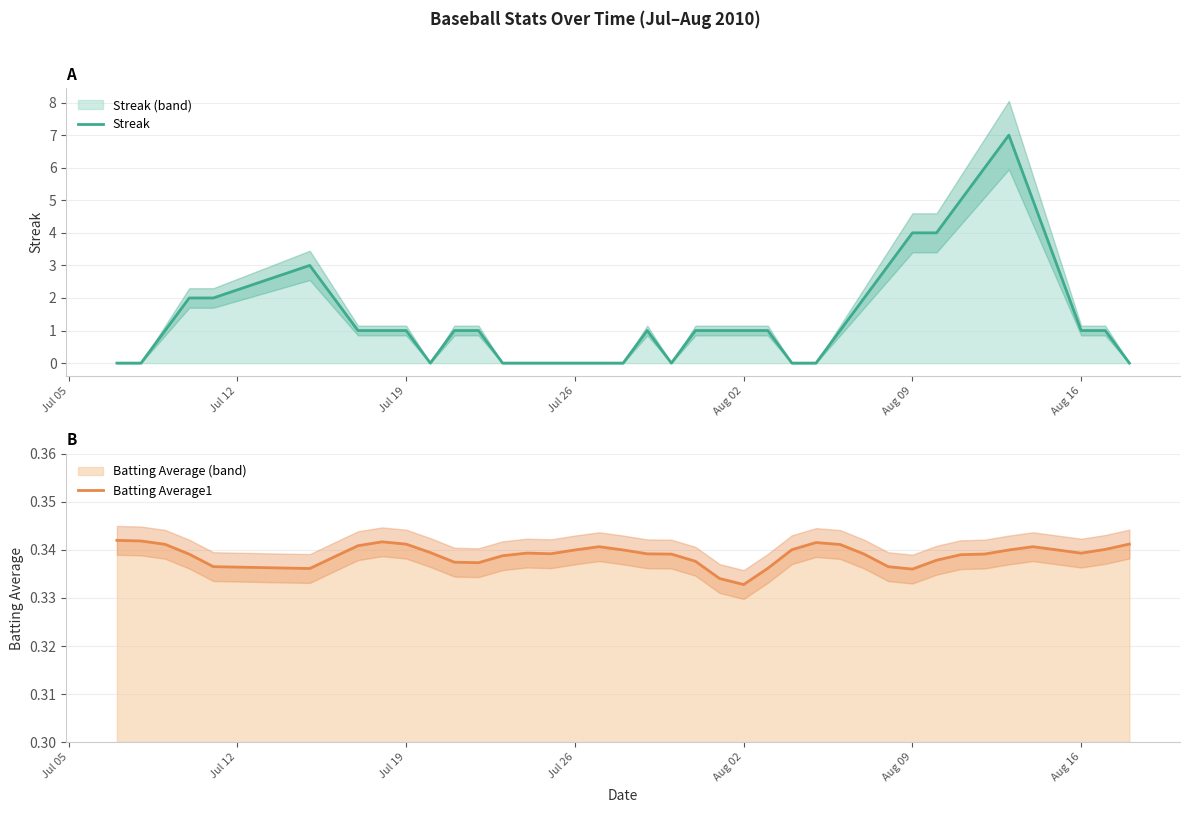

Is the value of Batting Average1 at 39 greater than the value of Streak at 26?

Yes